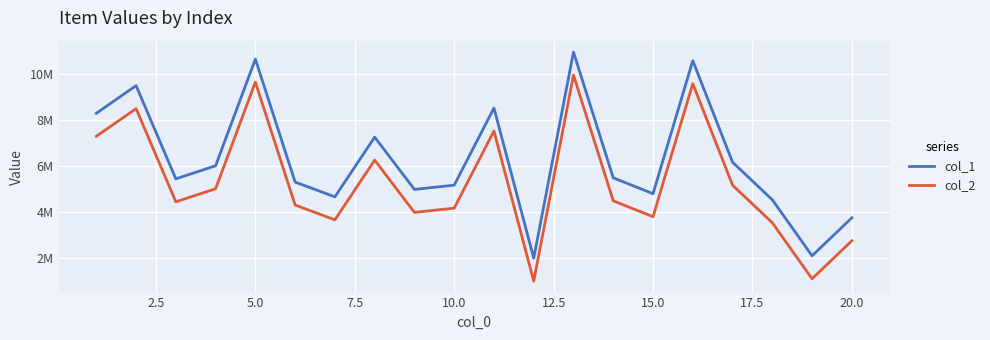

What is the smallest value displayed?

972221